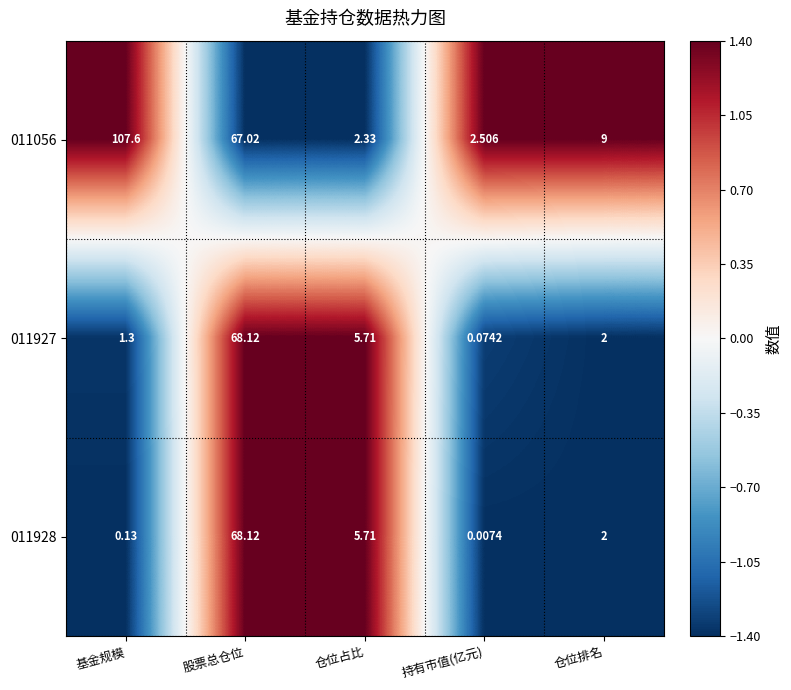

Reading left to right, extract all data points from this chart.

011056: 基金规模=107.6	股票总仓位=67.0	仓位占比=2.3	持有市值(亿元)=2.5	仓位排名=9.0
011927: 基金规模=1.3	股票总仓位=68.1	仓位占比=5.7	持有市值(亿元)=0.1	仓位排名=2.0
011928: 基金规模=0.1	股票总仓位=68.1	仓位占比=5.7	持有市值(亿元)=0.0	仓位排名=2.0